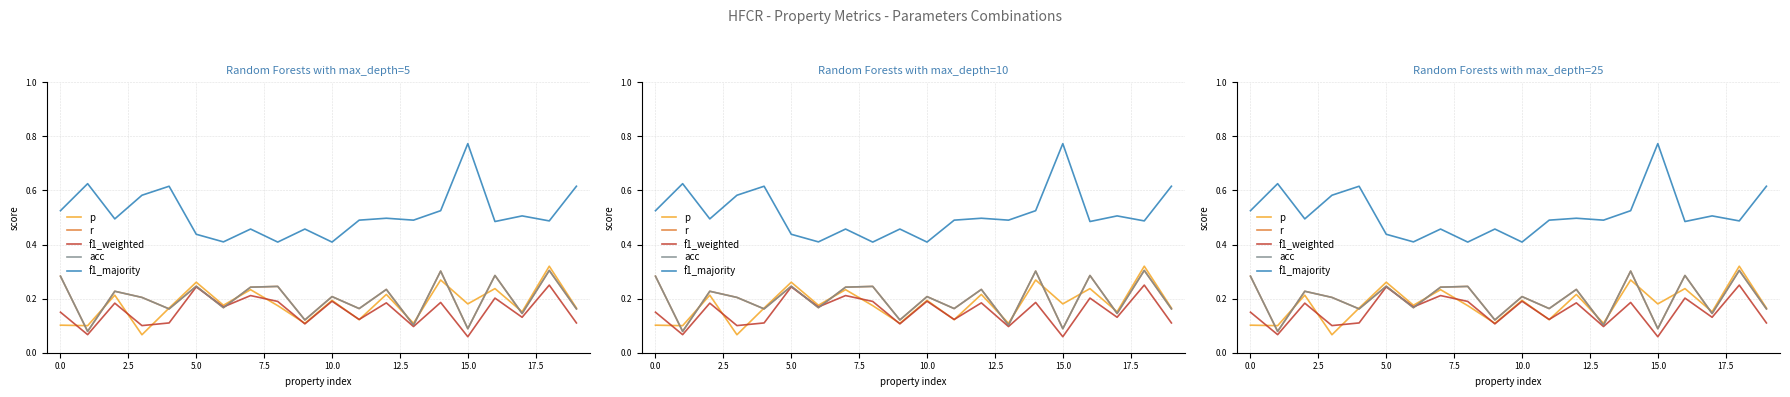

What is the value of the r point at the 13th from the left?

0.2